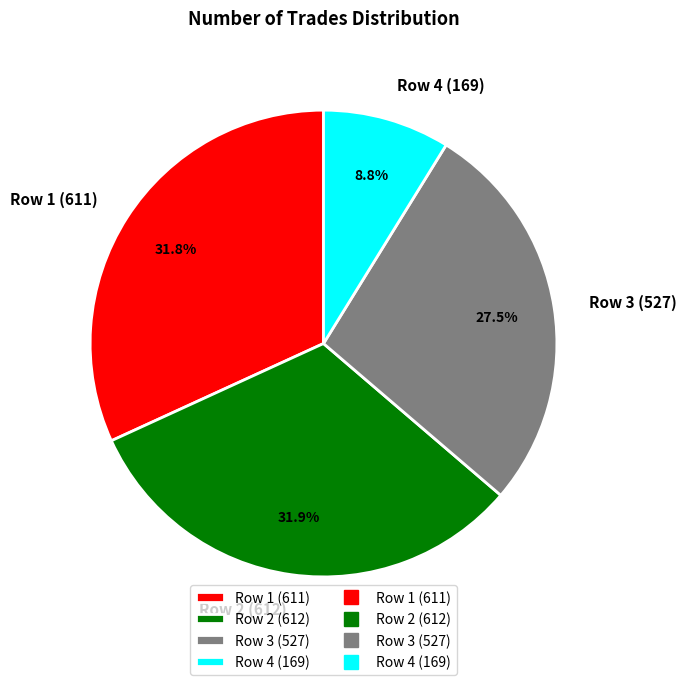

Is there a majority slice in this chart?

No